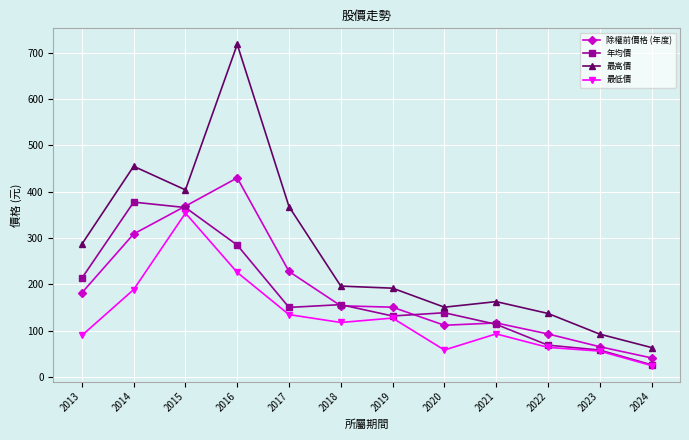

What is the sum of the 除權前價格 (年度) values at 2017 and 2020?

340.0